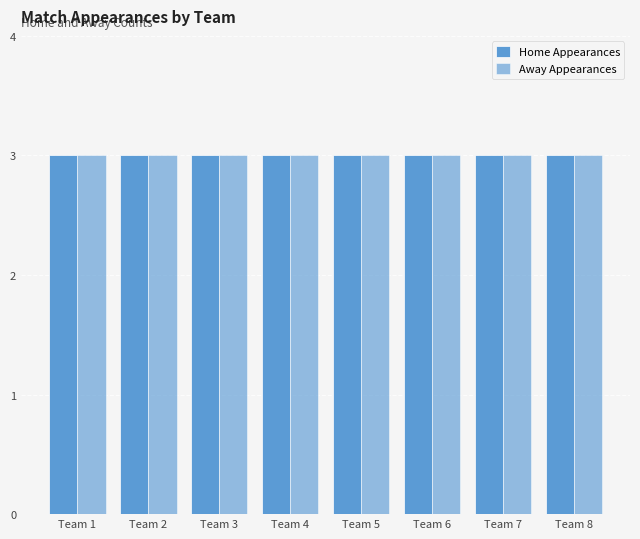

Is the value of Wins as Home at Team 8 greater than the value of Wins as Away at Team 7?

No